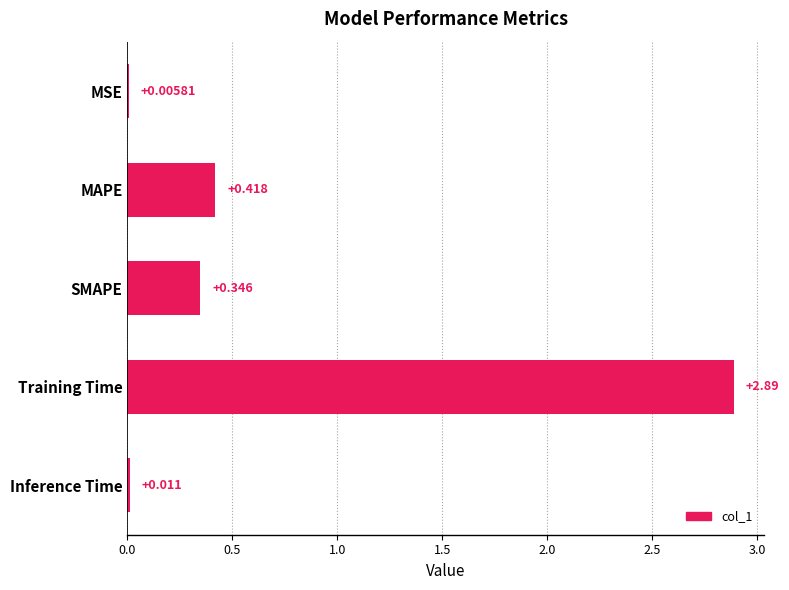

Which label corresponds to the largest value in the chart?

Training Time